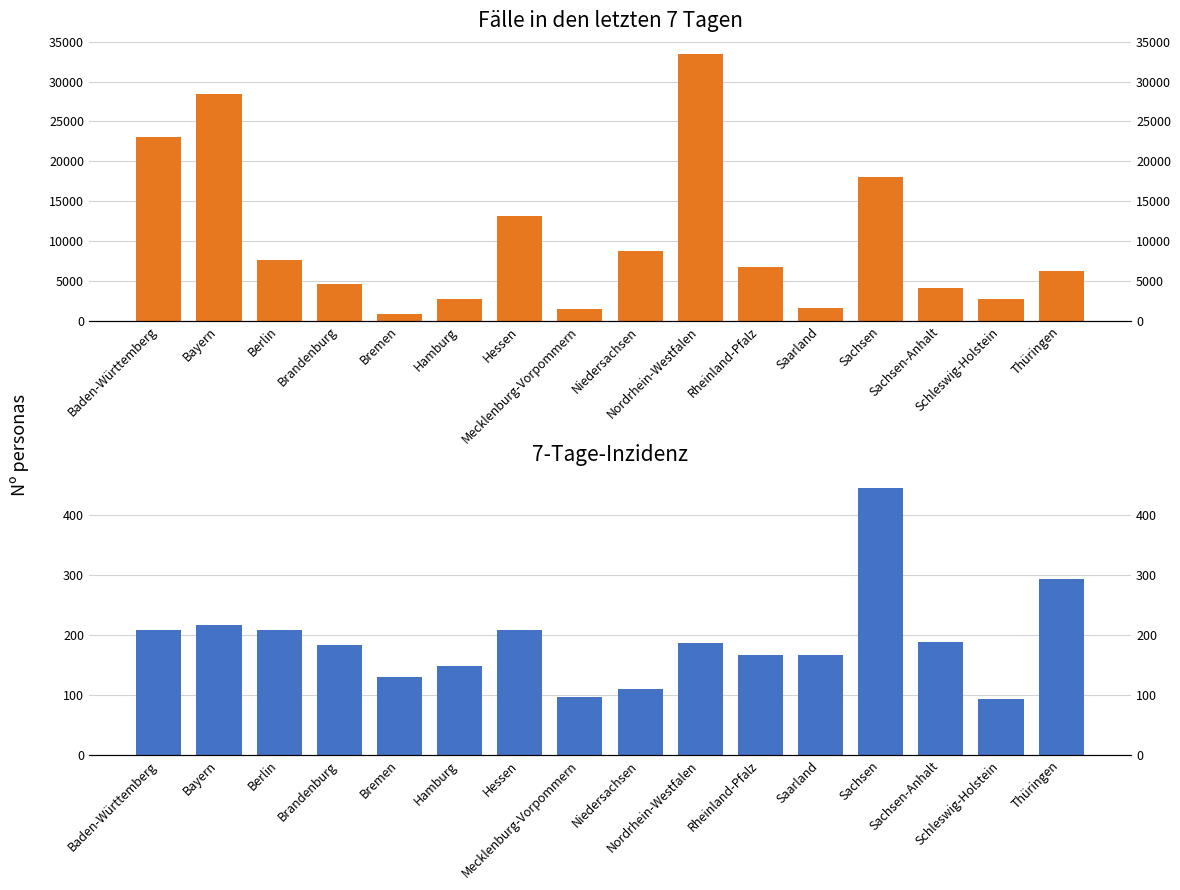

What is the difference between the maximum and second lowest values in the Fälle in den letzten 7 Tagen series?

31875.0